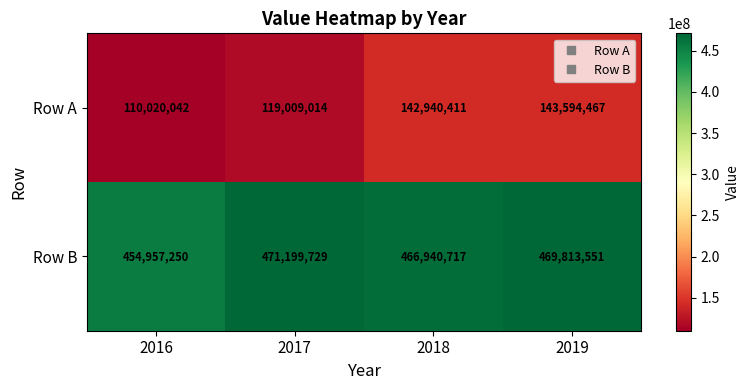

Is it true that Row A equals 142940411 at 2018?

True